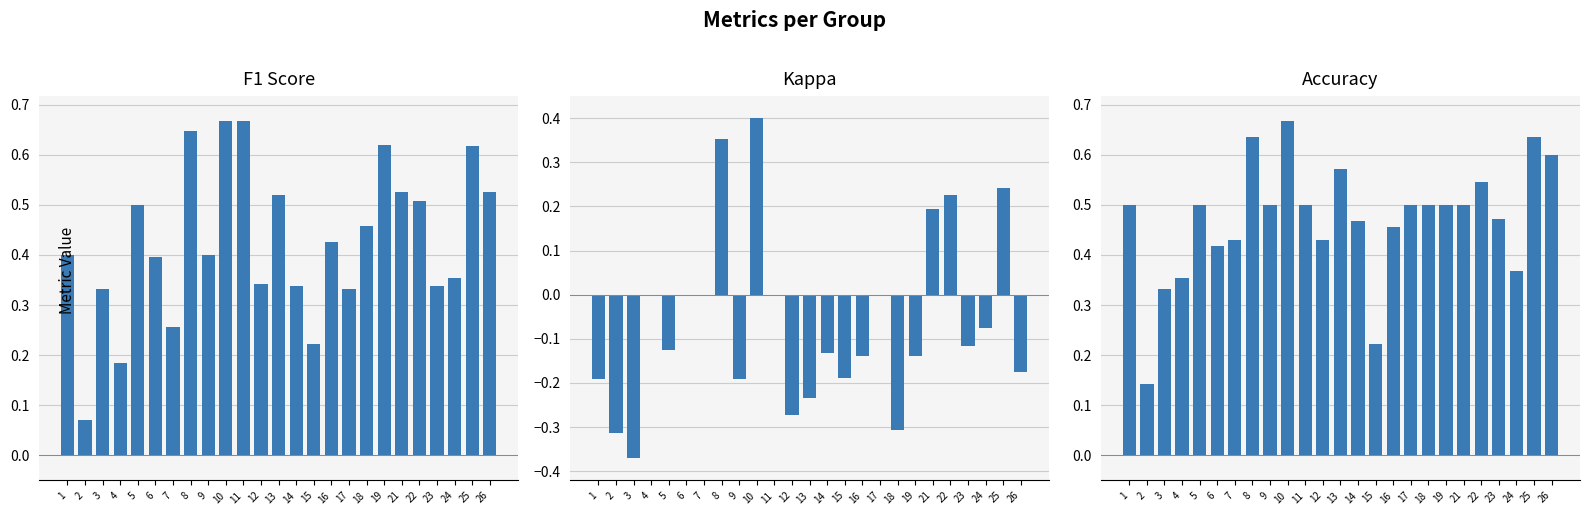

Where is kappa nearest to the value 0?

4